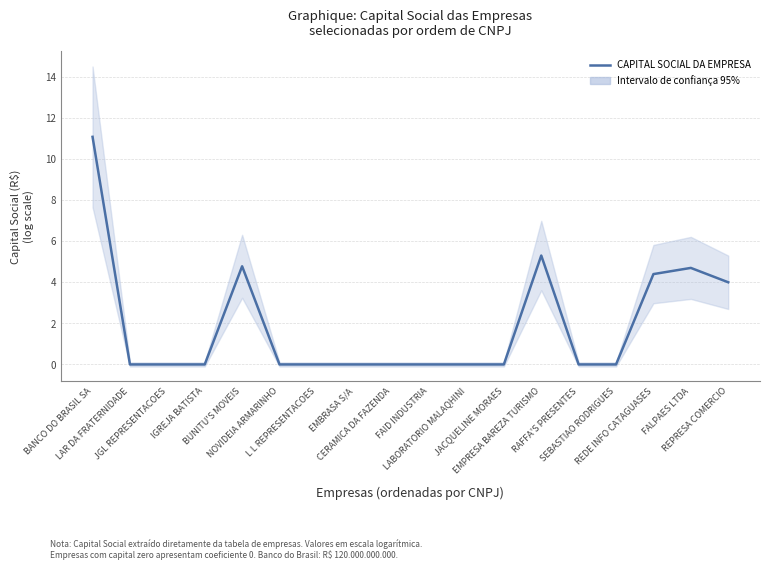

What is the difference between the maximum and minimum values?

11.1